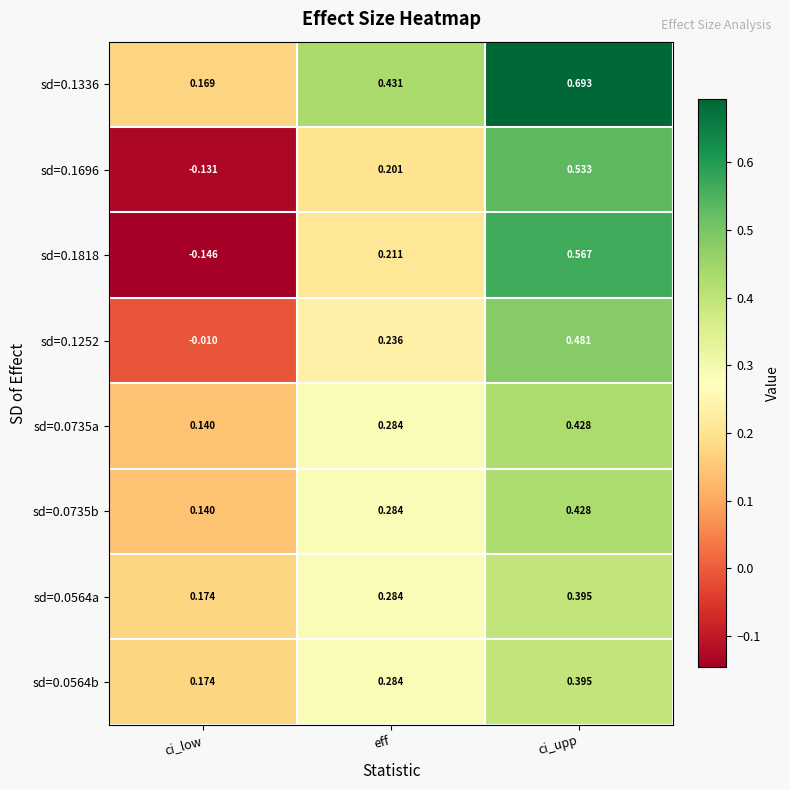

Rank the categories by sd=0.0735b value from highest to lowest.

ci_upp, eff, ci_low